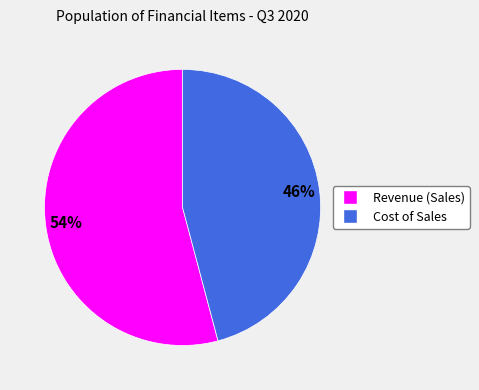

Does Cost of Sales represent more than half of the total?

No